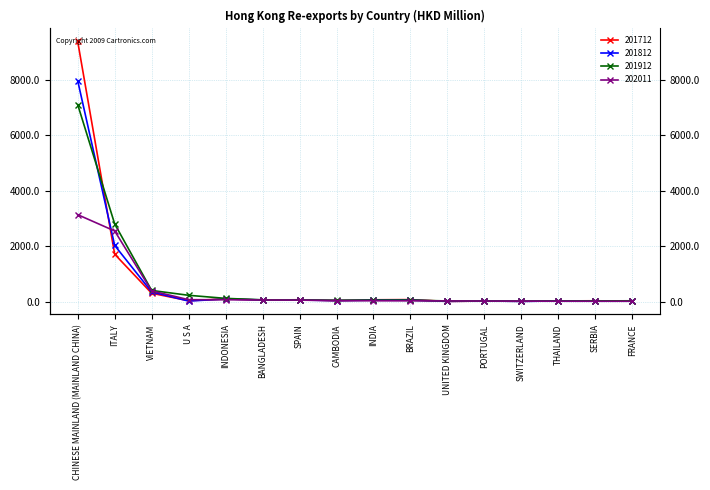

After their last crossing, which series has the higher values: 201812 or 201712?

201812